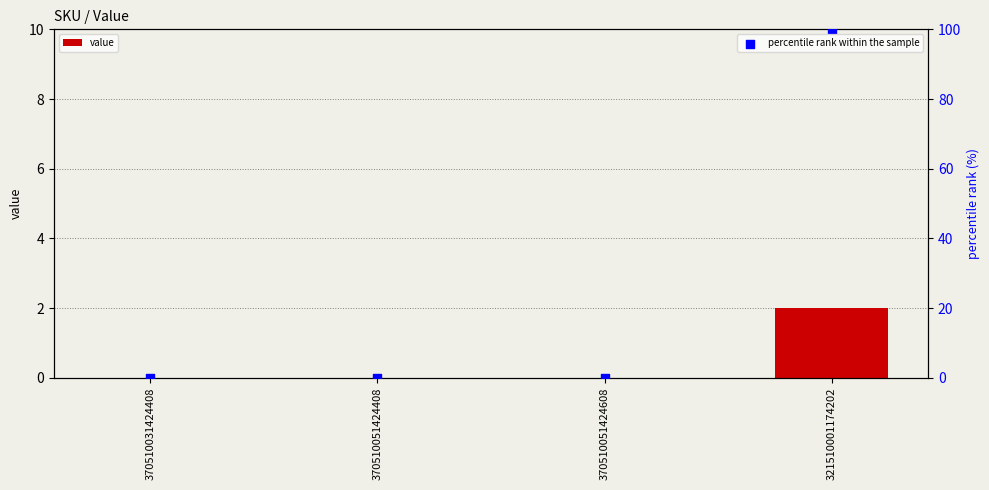

Which series has the largest total across all categories?

percentile rank within the sample